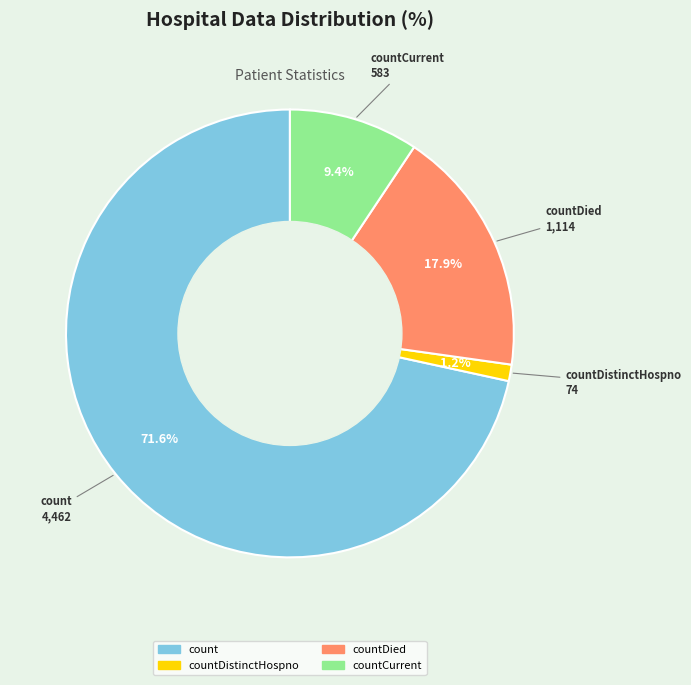

True or false: countDistinctHospno accounts for 1% of the total.

True